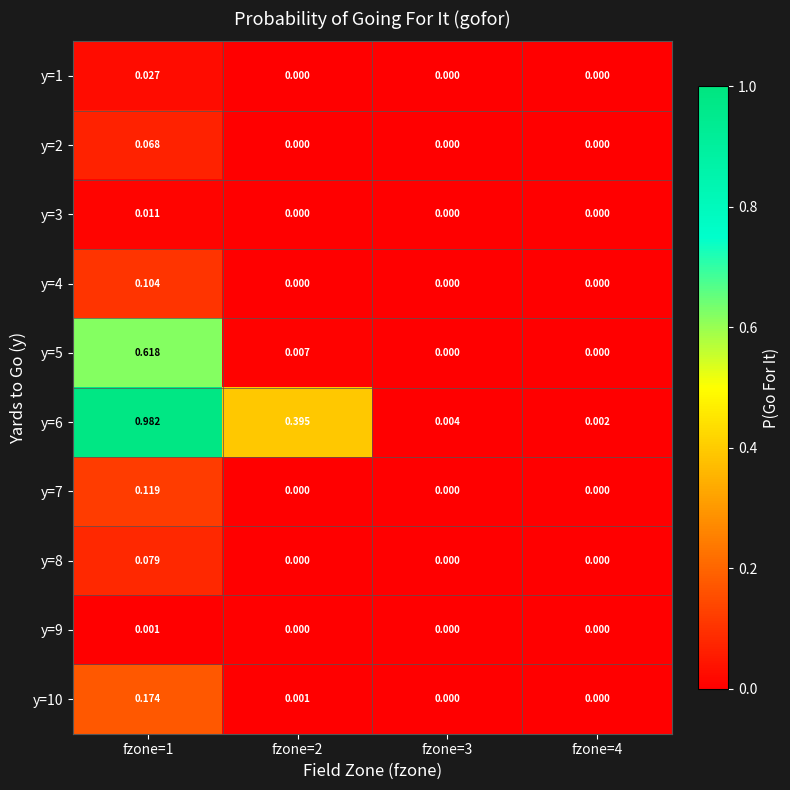

Is the value of y=1 at fzone=4 greater than the value of y=4 at fzone=1?

No